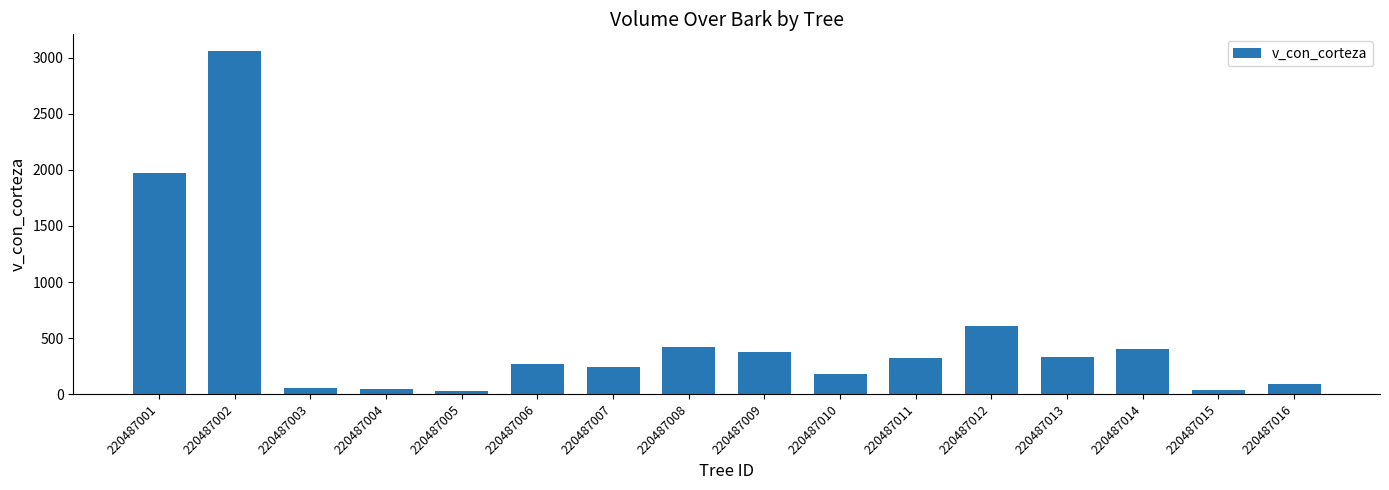

The value at 220487002 is 3057.6. True or false?

True